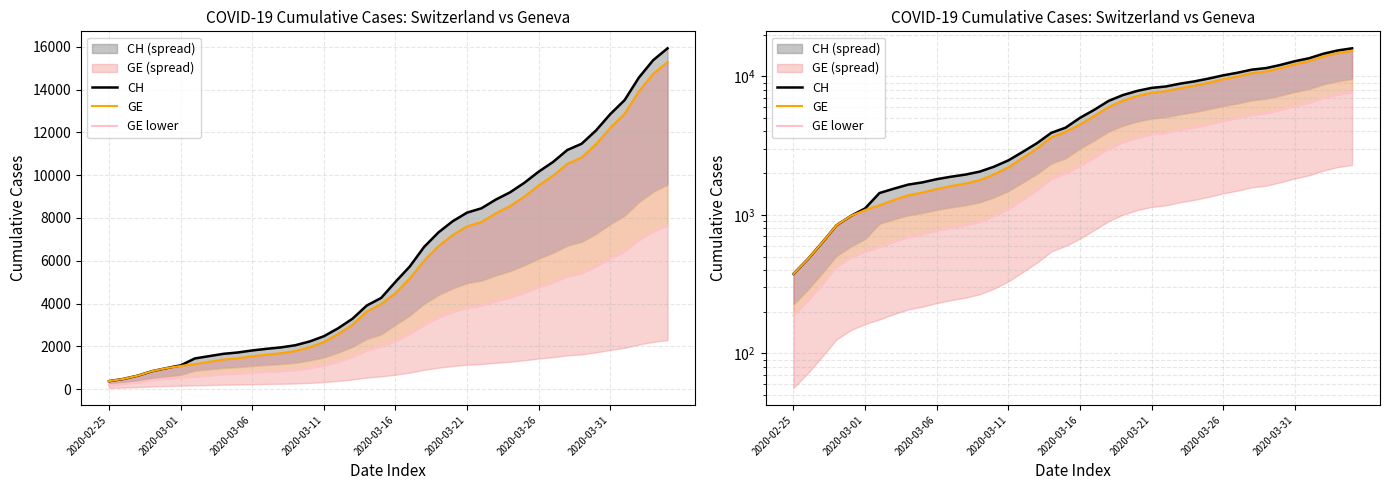

Does the chart display data point markers on the line(s)?

No